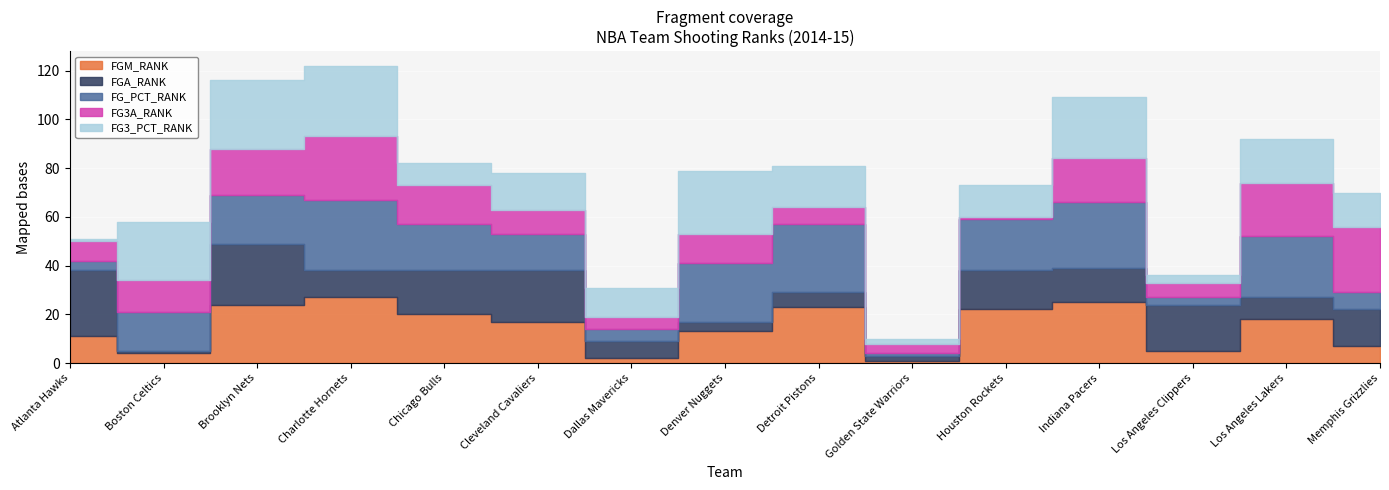

What is the difference between the maximum and minimum values in the FG3A_RANK series?

26